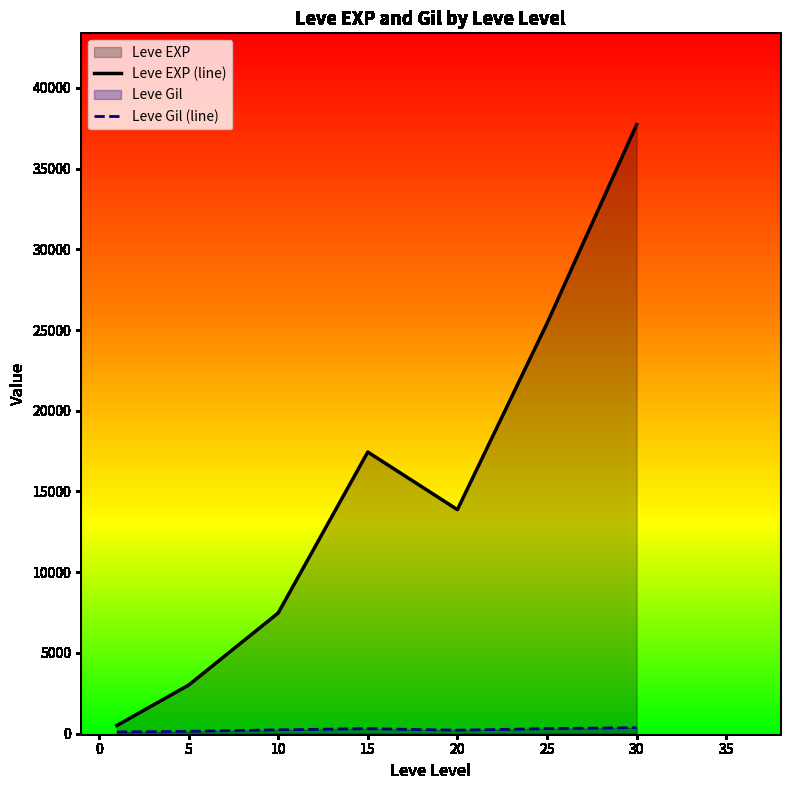

True or false: Leve EXP (line) and Leve Gil (line) intersect in this chart.

False